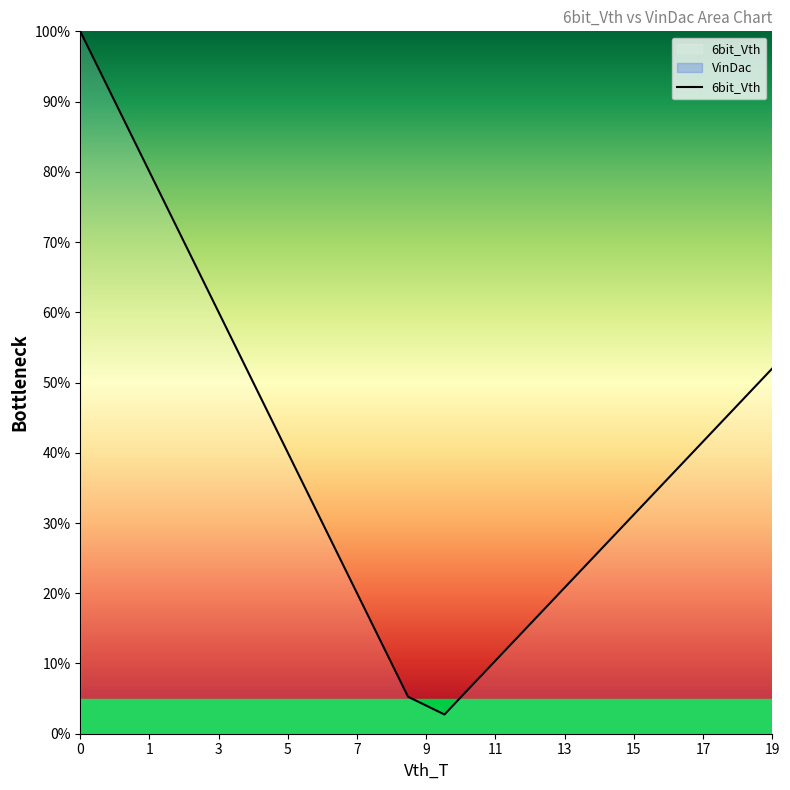

How many values exceed 36?

10